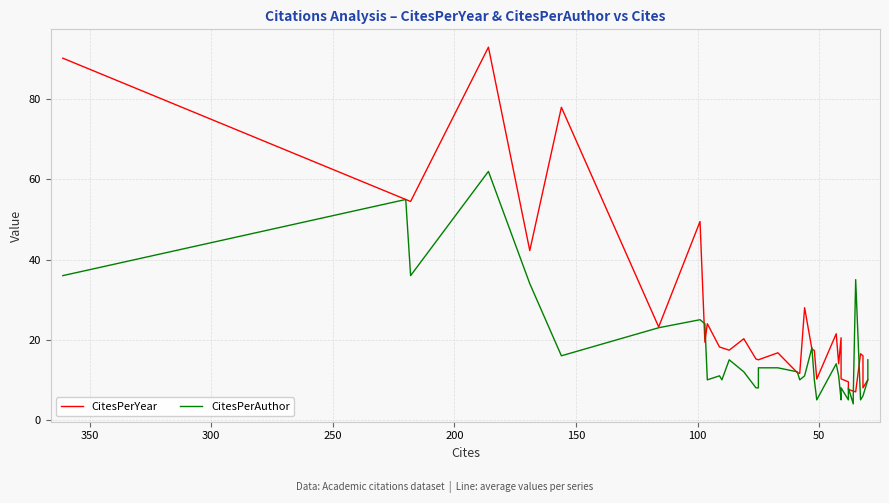

True or false: CitesPerAuthor and CitesPerYear intersect in this chart.

True